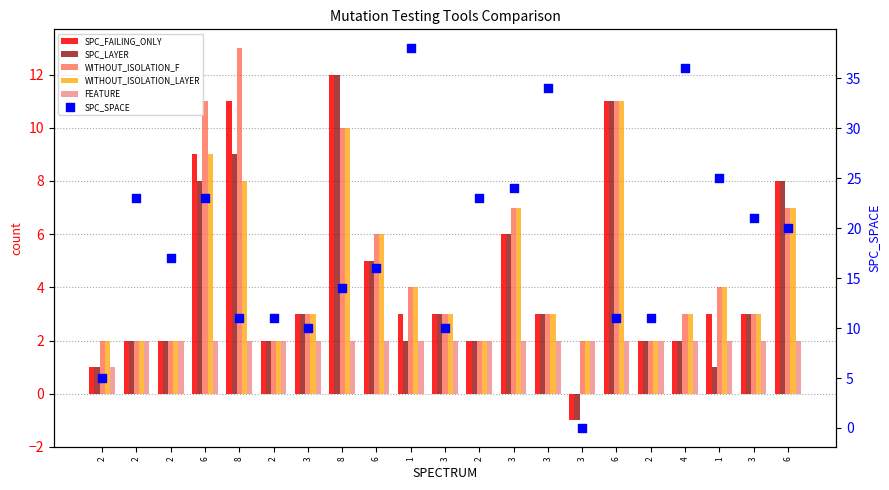

What is the total value across all series at 3?

24